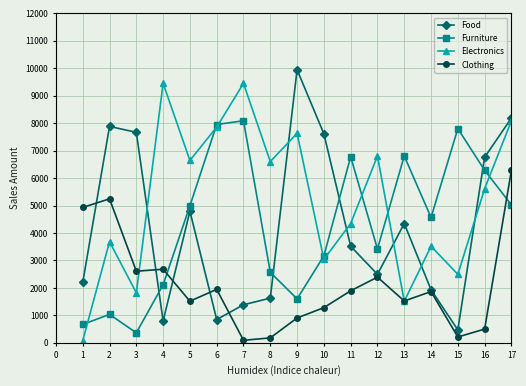

Rank the series by their maximum value, from highest to lowest.

Food, Electronics, Furniture, Clothing